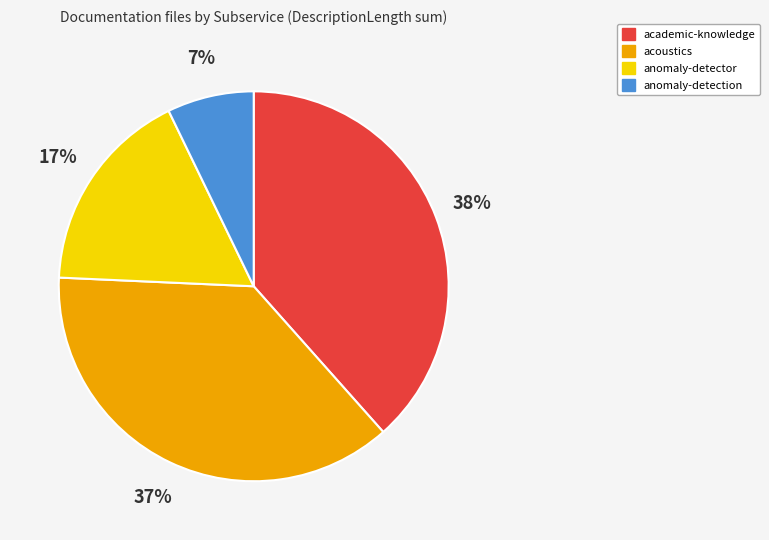

To the nearest percent, what is the average slice percentage?

25%